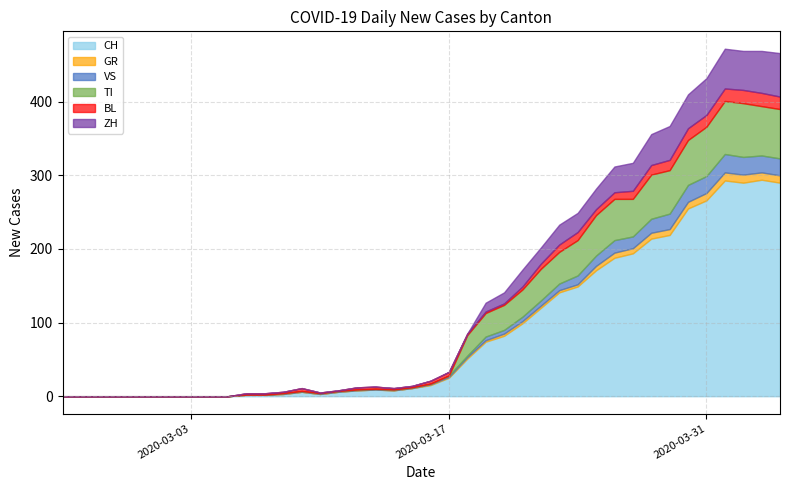

What is the difference between the second highest and second lowest values in the BL series?

17